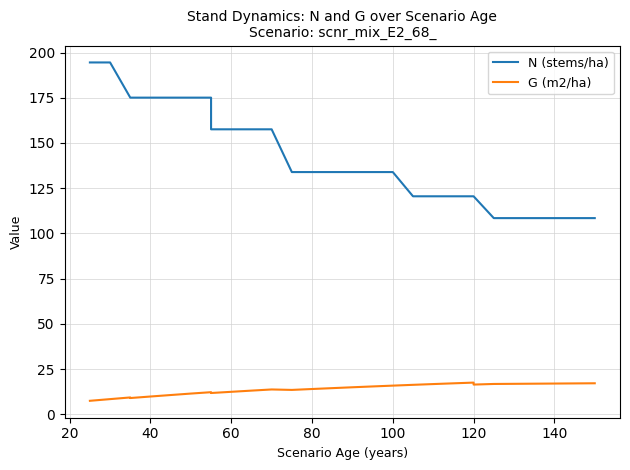

Reading left to right, list all the values displayed in this chart.

N (stems/ha): 194.5	194.5	194.5	194.5	194.5	194.5	194.5	175.1	175.1	175.1	175.1	175.1	175.1	157.6	157.6	157.6	157.6	133.9	133.9	133.9	133.9	133.9	133.9	120.5	120.5	120.5	120.5	120.5	108.5	108.5
G (m2/ha): 7.5	7.5	7.5	7.5	7.5	7.5	8.4	9.4	9.0	9.9	10.7	11.5	12.3	11.8	12.5	13.1	13.8	13.5	14.0	14.5	15.0	15.4	15.9	16.3	16.8	17.2	17.6	16.5	16.8	17.2